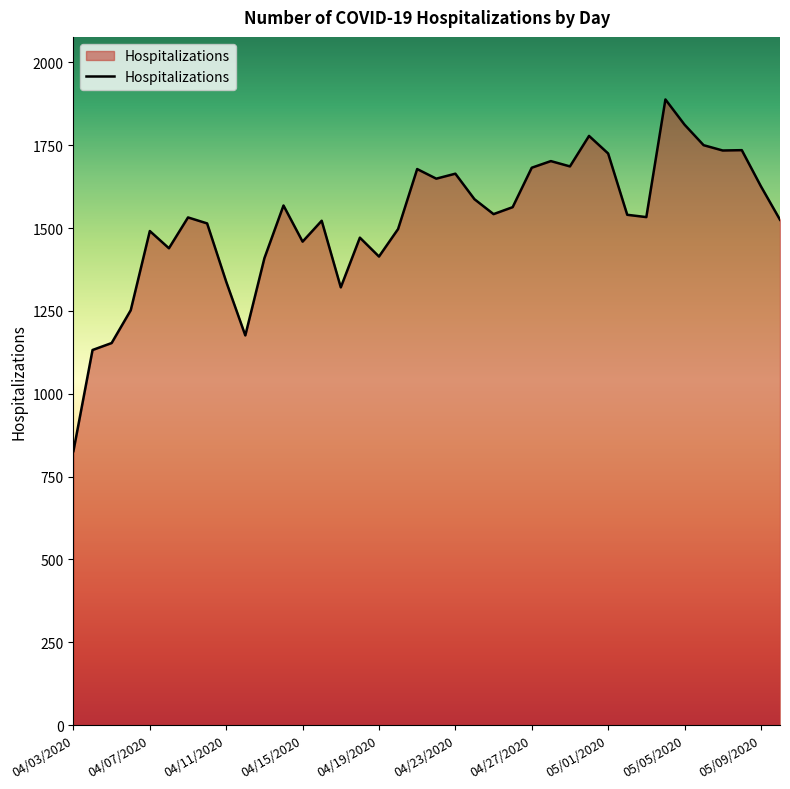

What is the minimum value shown in the chart?

827